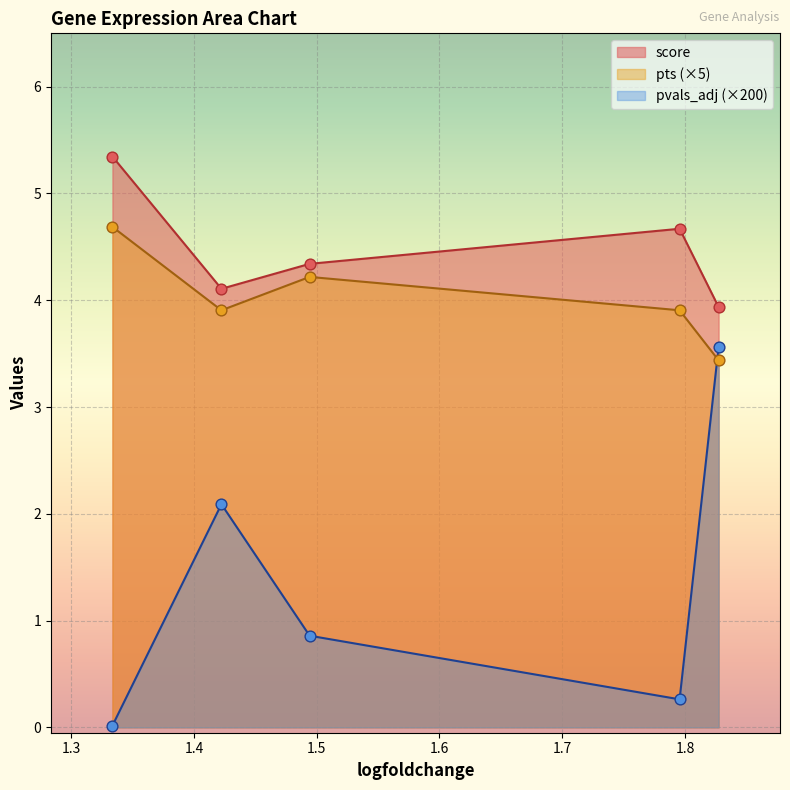

At how many categories does at least one series exceed 2?

5